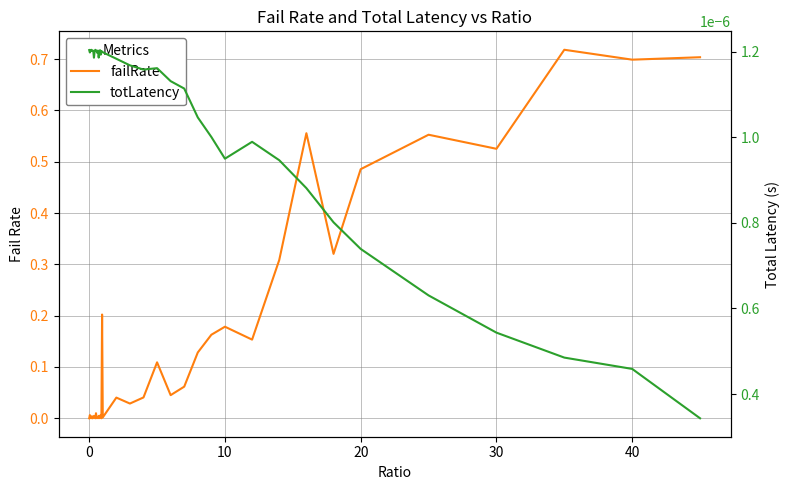

What are all the series names shown in the legend?

failRate, totLatency